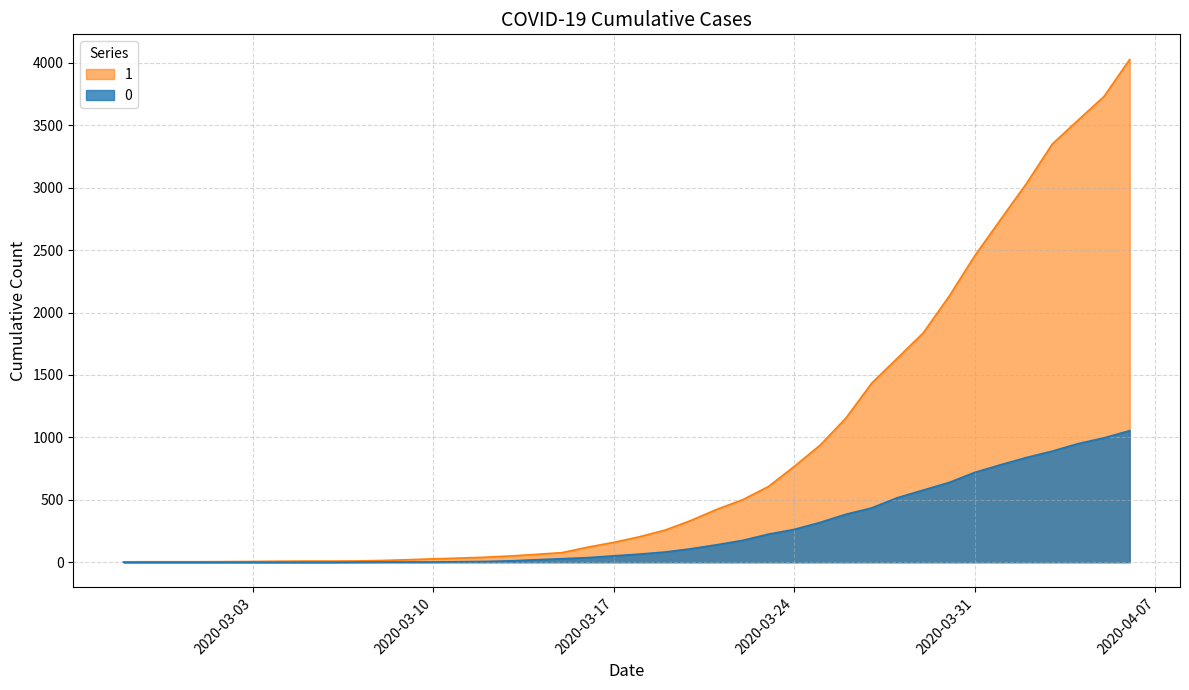

How many lines are shown in the chart?

2